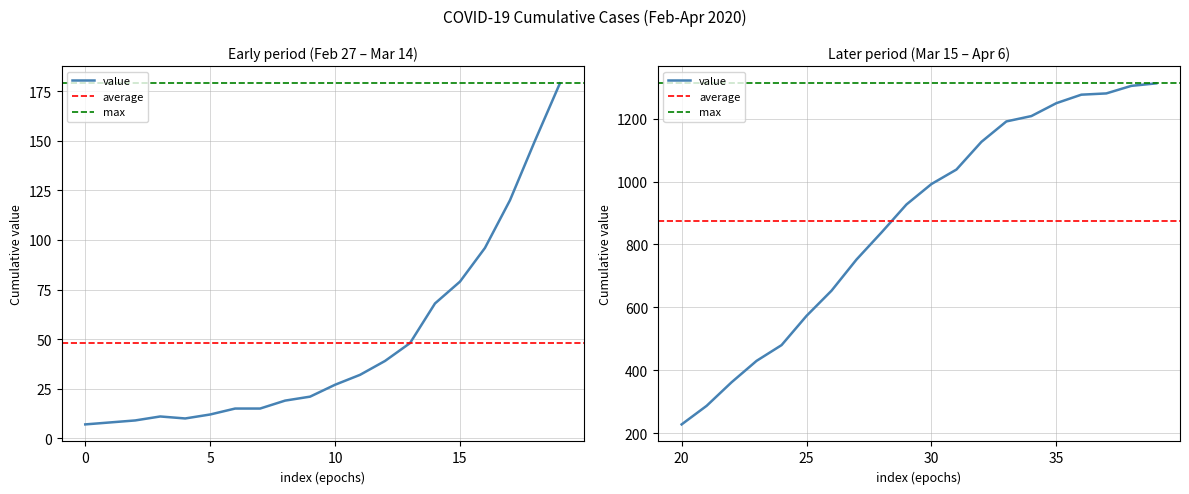

The value at 2020-04-04 is 2232. True or false?

False